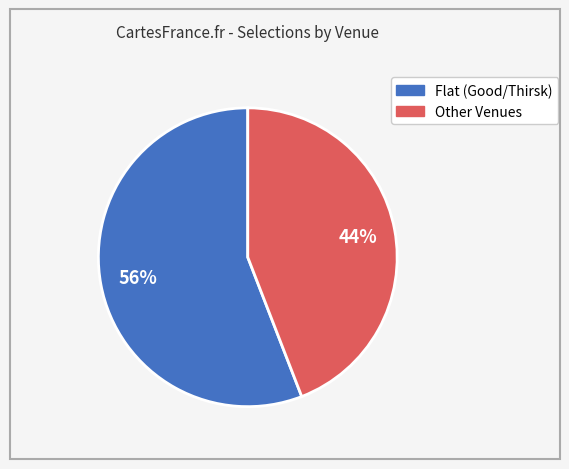

How many segments does this pie chart have?

2